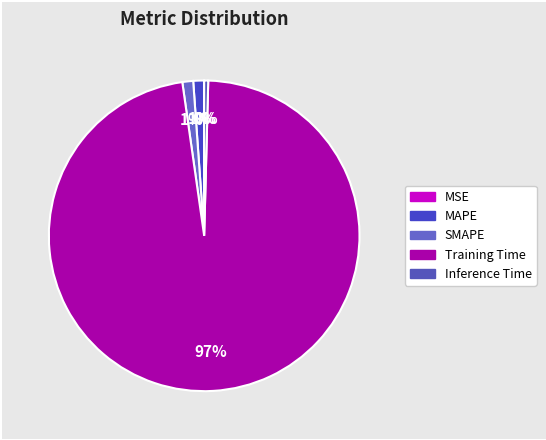

Which slice represents more than half of the pie?

Training Time